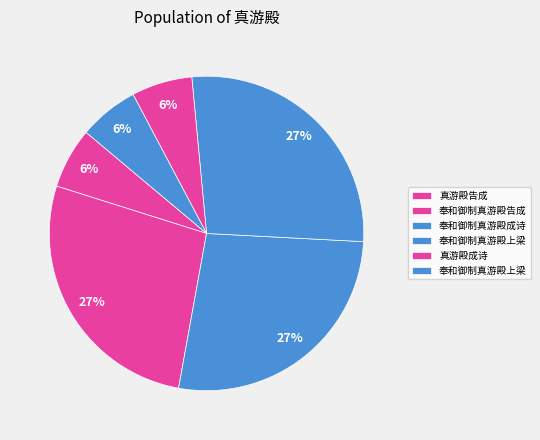

How many slices are in this pie chart?

6